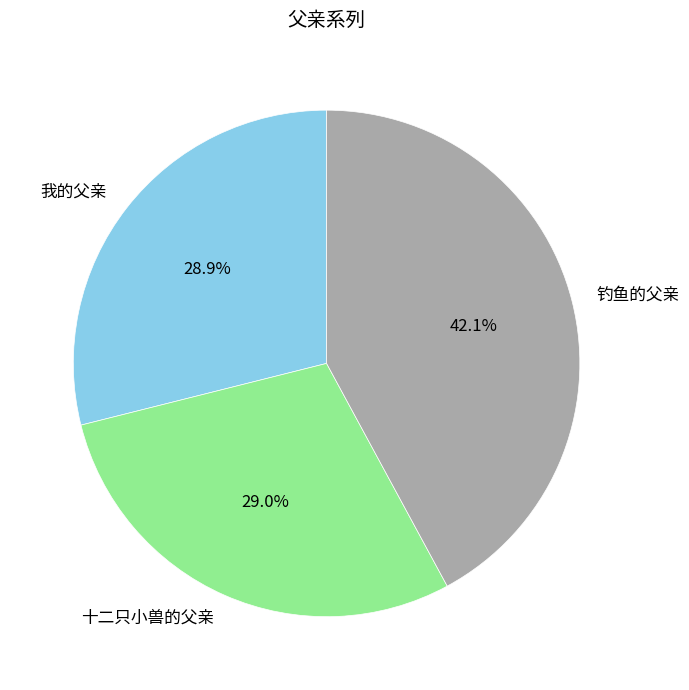

What percentage is the 我的父亲 slice, to the nearest percent?

29%